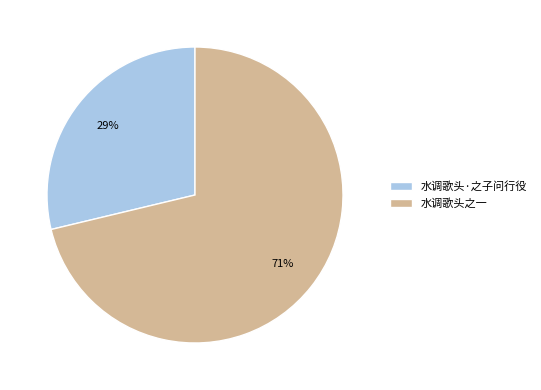

The 水调歌头之一 slice represents 57% of the pie. True or false?

False